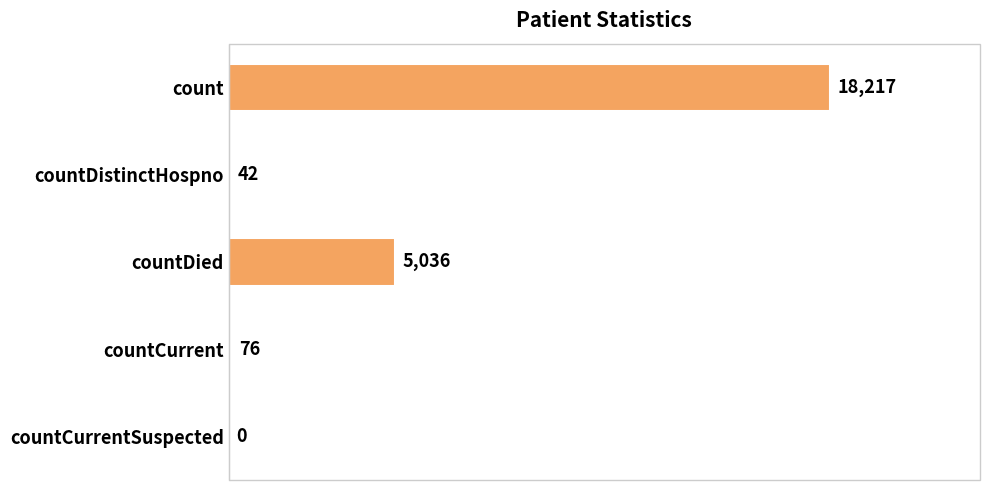

Reading top to bottom, list all the values displayed in this chart.

count=18217	countDistinctHospno=42	countDied=5036	countCurrent=76	countCurrentSuspected=0